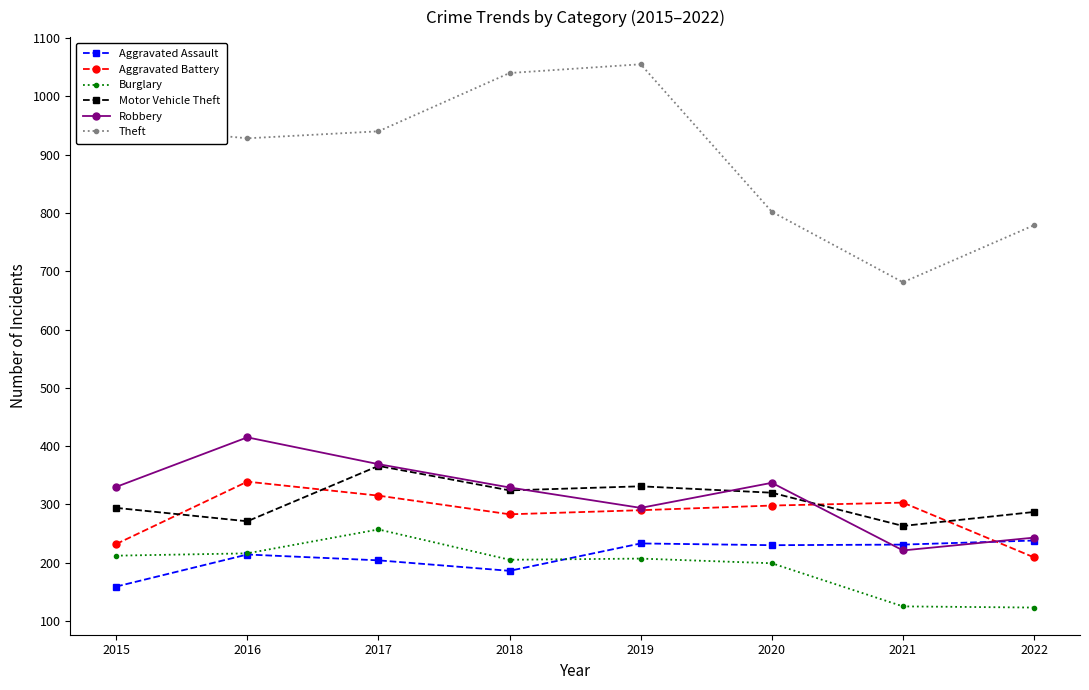

Read the Motor Vehicle Theft value at 2015.

294